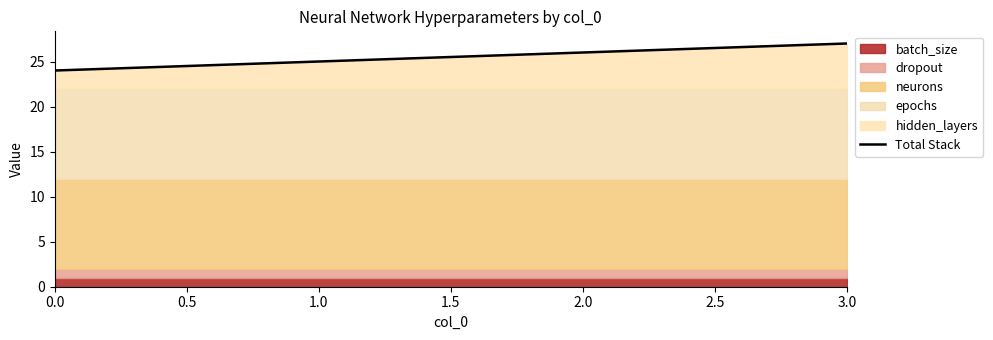

Approximately how many times larger is the value at 1.5 compared to 0.5?

1.1